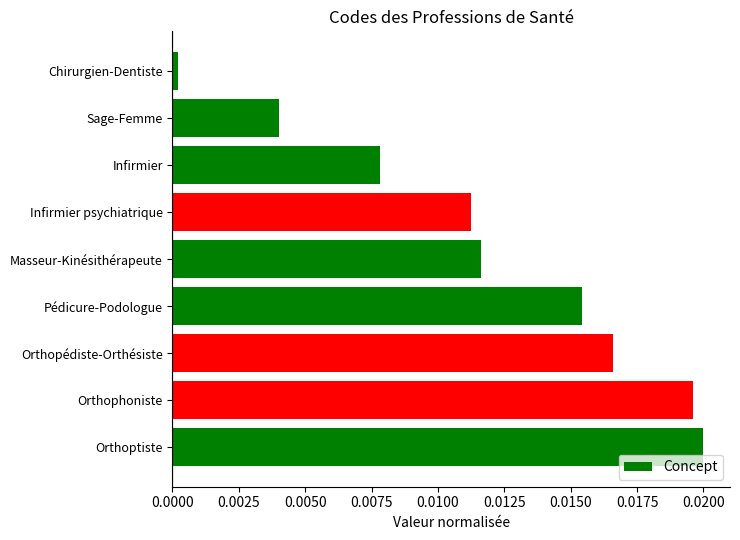

What is the label of the 6th bar from the bottom?

Infirmier psychiatrique